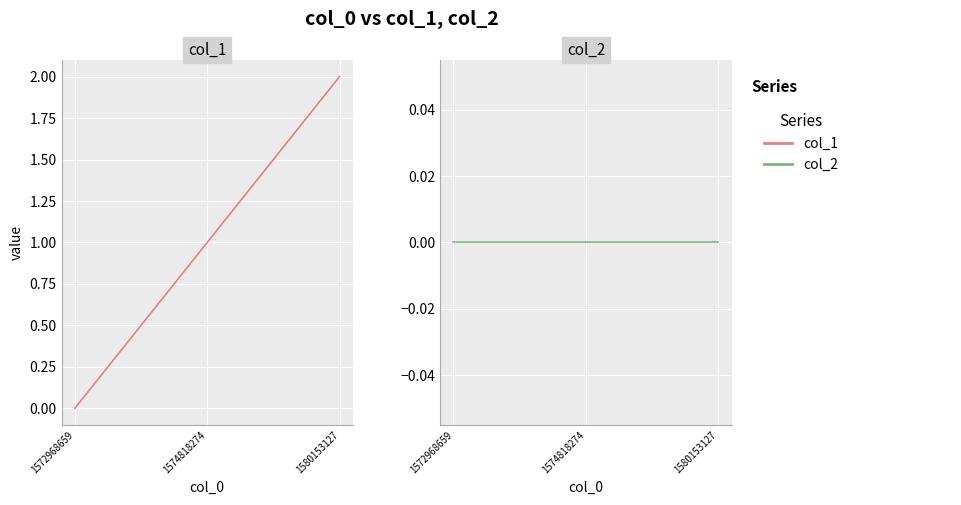

What are all the series names shown in the legend?

col_1, col_2